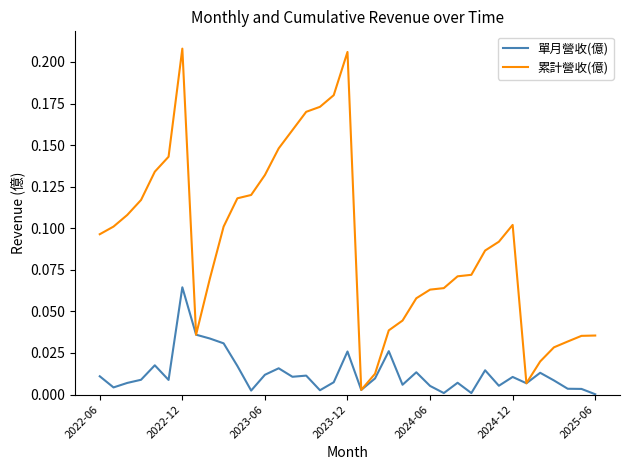

Which series has the largest total across all categories?

累計營收(億)